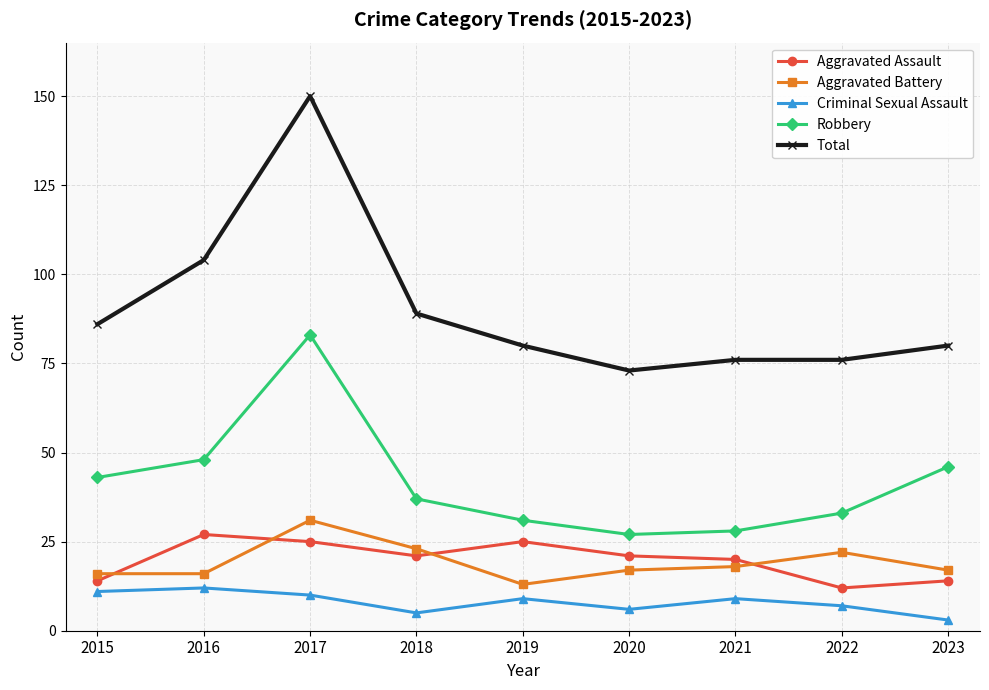

How many Criminal Sexual Assault values are between 6 and 10?

5